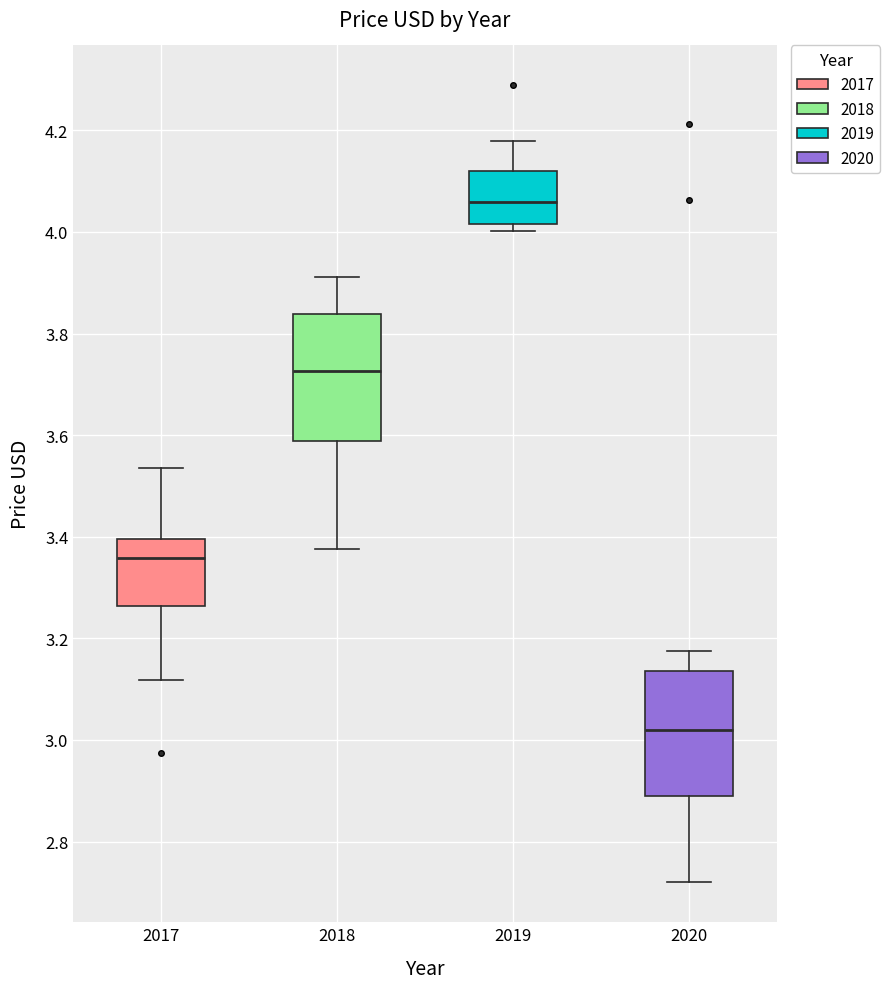

Where is the upper edge of the box at x = 2020 on the y-axis? The values are not printed on the chart, so give them approximately, as read against the axis.

3.14